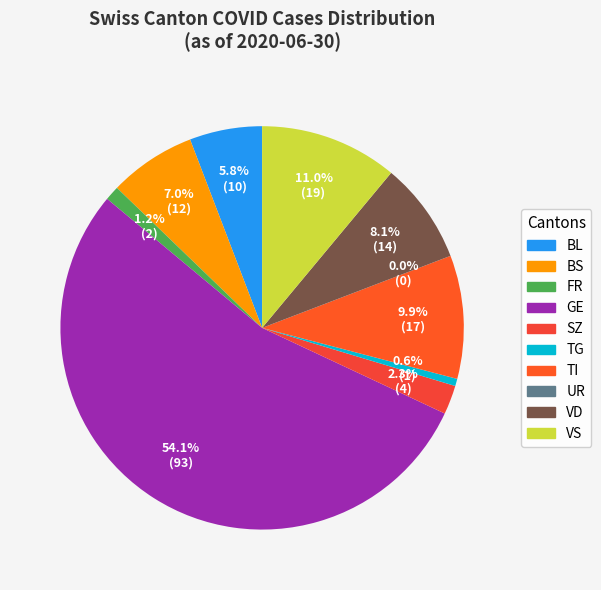

Which category has the smallest portion of the pie?

UR